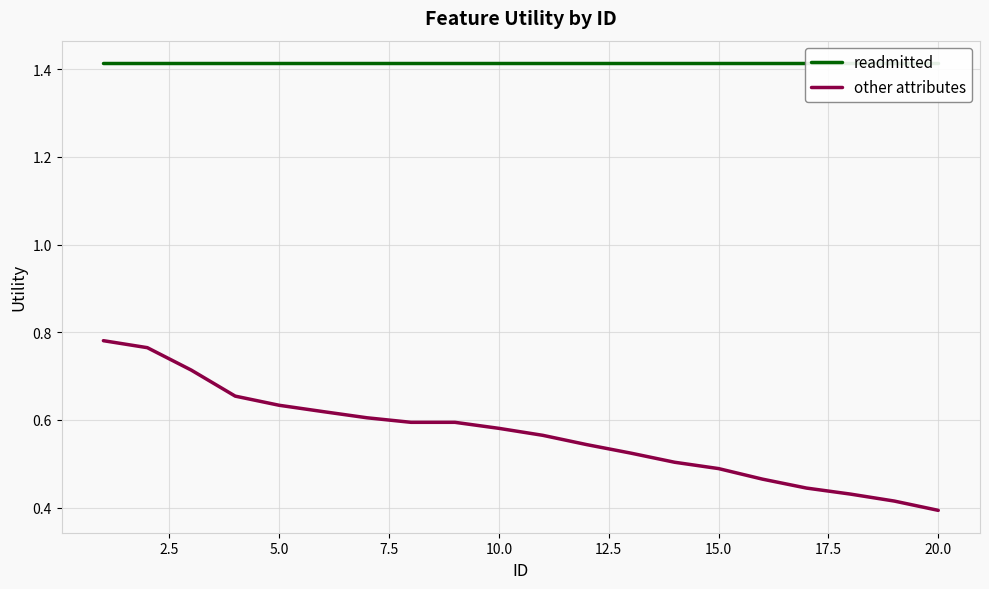

What is the difference between the maximum and minimum values in the other attributes series?

0.4